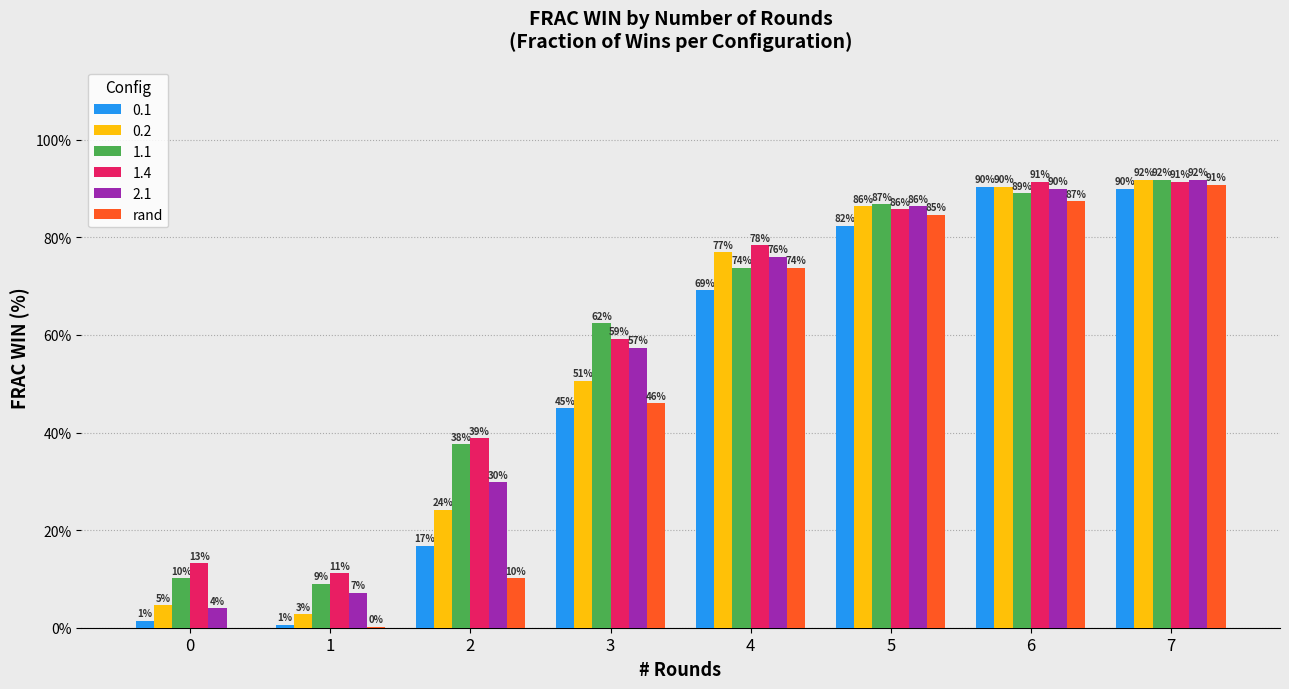

Which series changed the most between 0 and 4?

rand